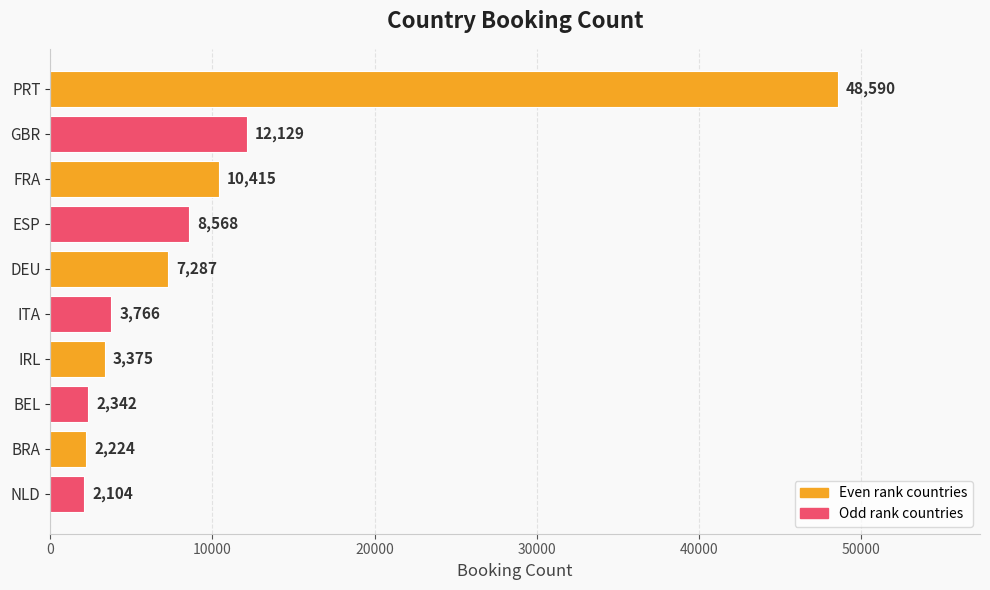

What is the maximum value shown in the chart?

48590